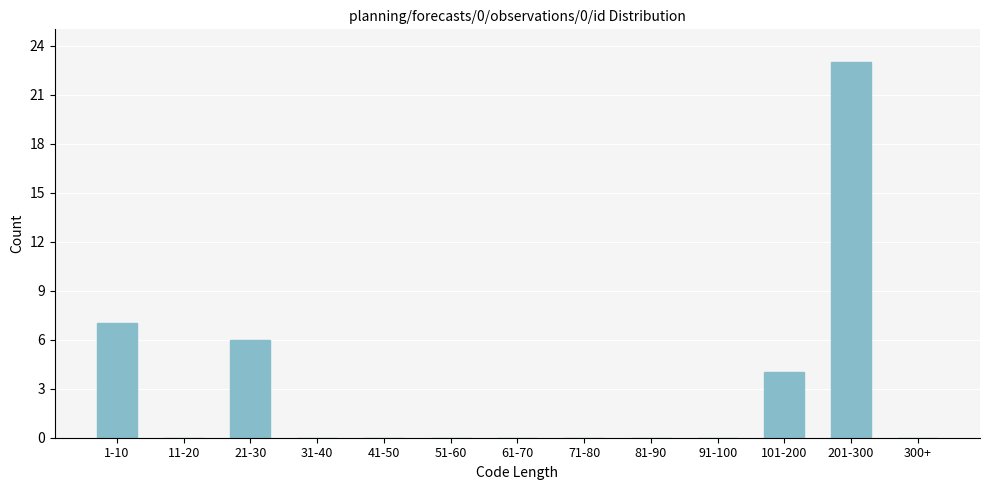

Reading right to left, extract all data points from this chart.

300+=0	201-300=23	101-200=4	91-100=0	81-90=0	71-80=0	61-70=0	51-60=0	41-50=0	31-40=0	21-30=6	11-20=0	1-10=7